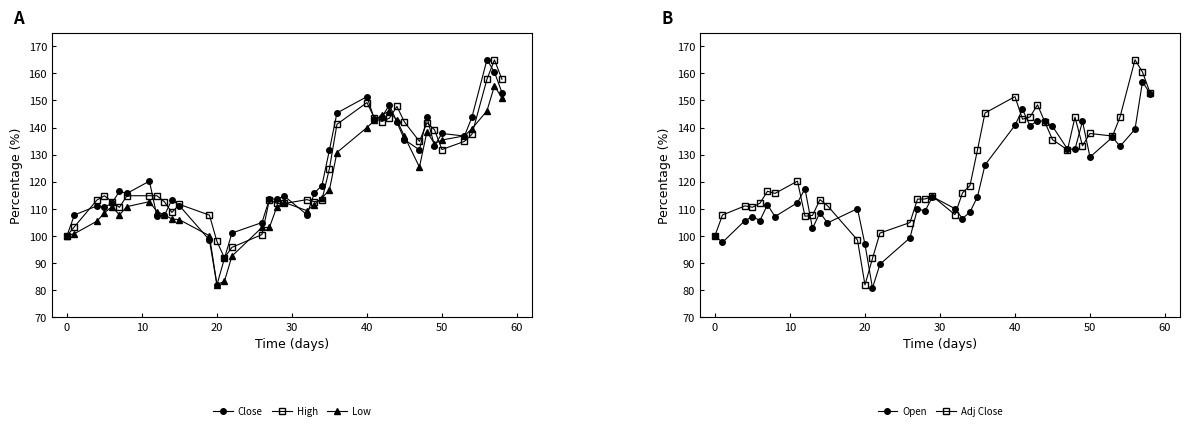

The value of High at 20 is 97.9. True or false?

True